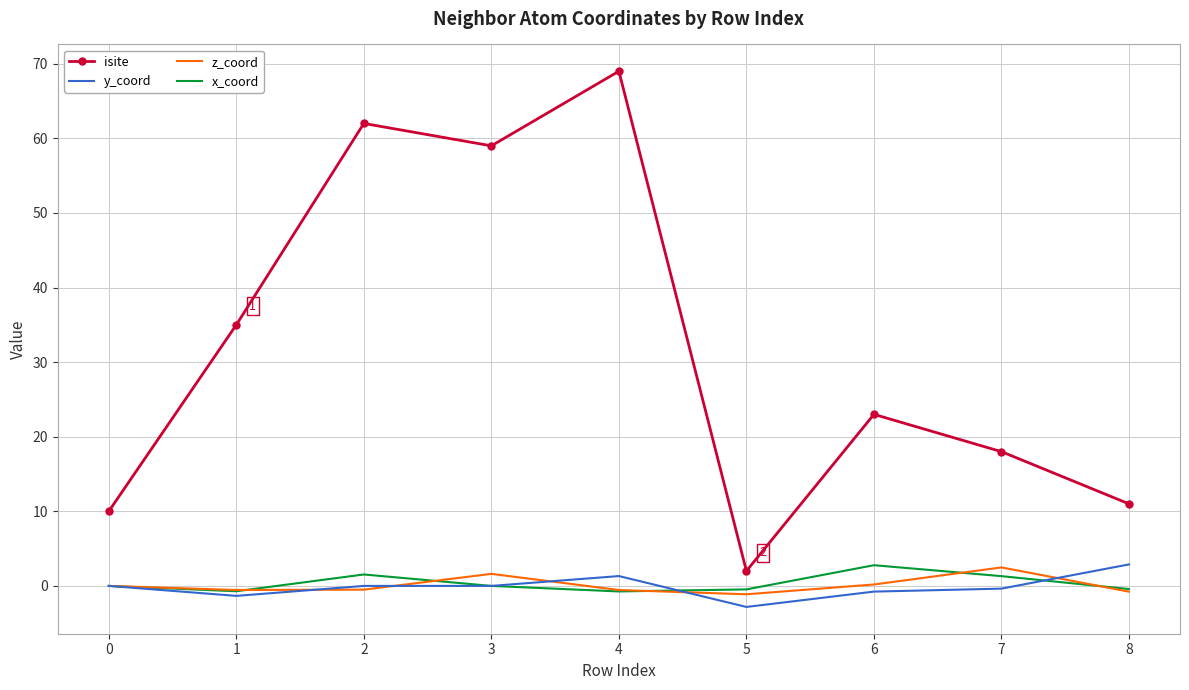

True or false: x_coord and isite cross at least once.

False